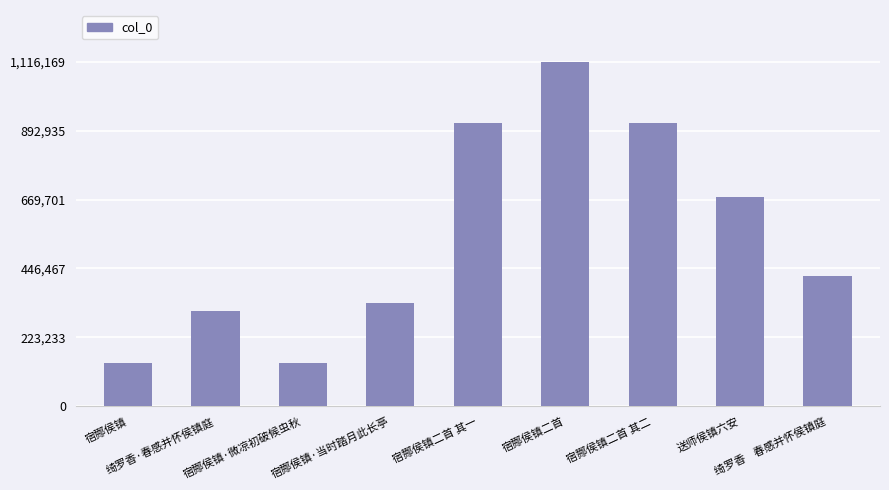

At which category does the chart reach its peak across all series?

宿酂侯镇二首